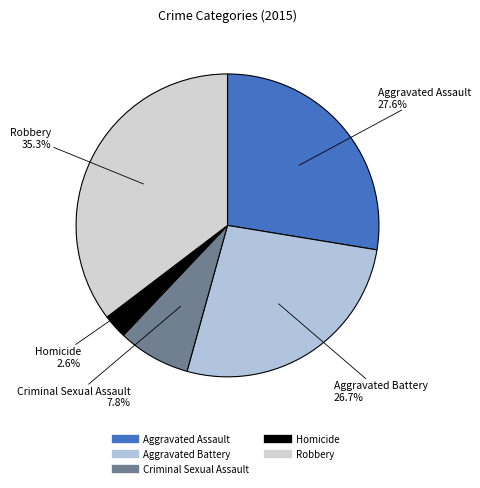

To the nearest percent, what percentage of the pie is Aggravated Battery?

27%